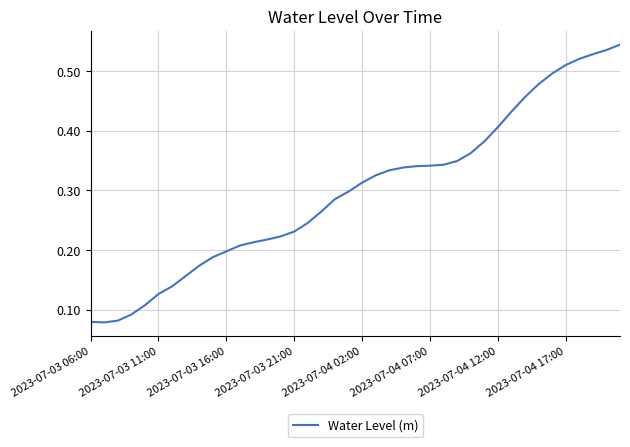

Does the chart have visible grid lines?

Yes